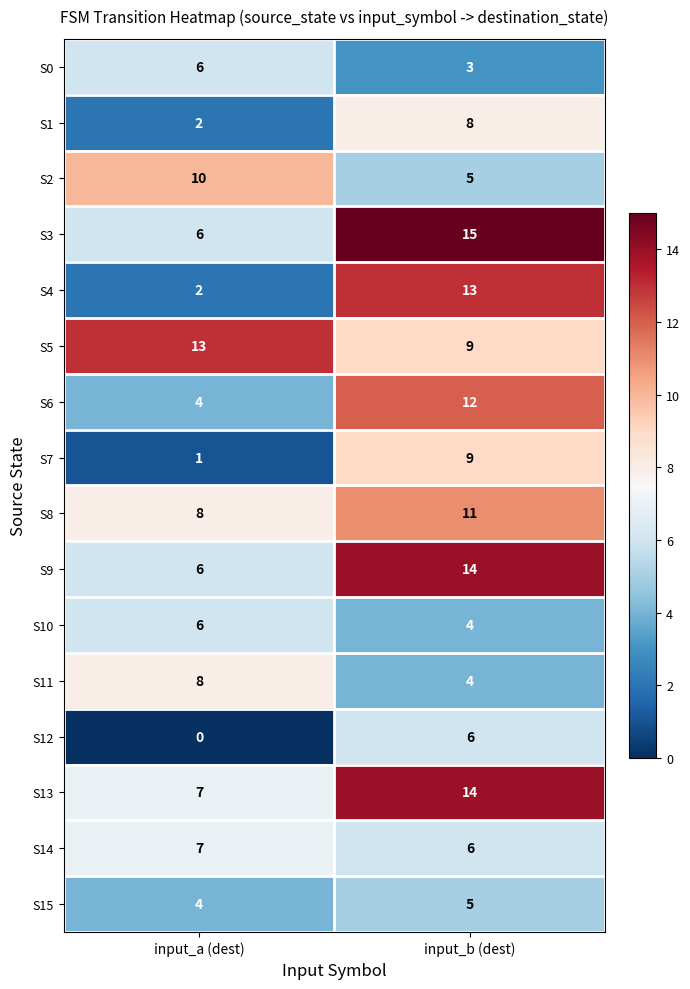

How many categories are shown in the chart?

2